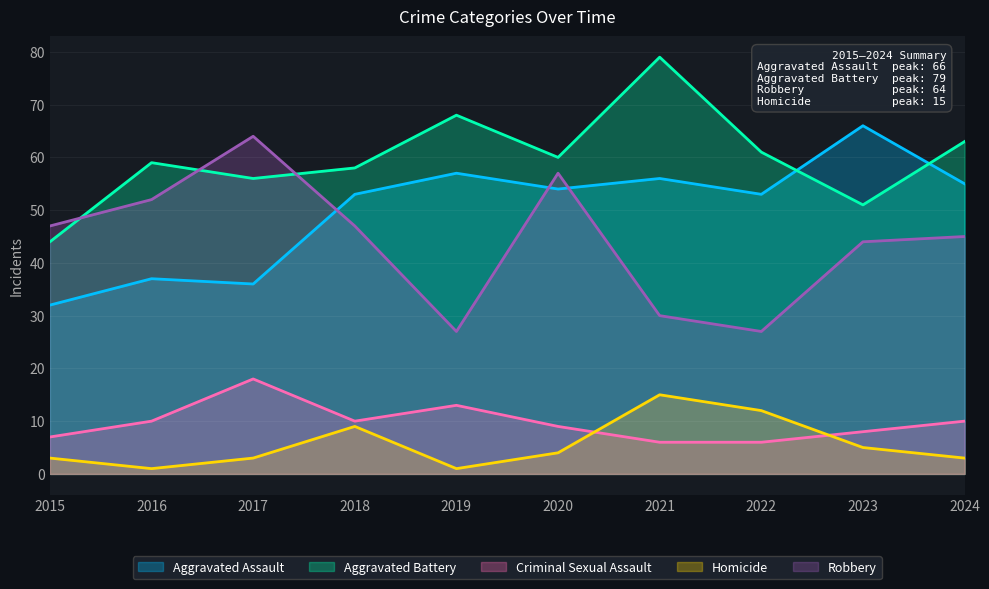

What are all the series names shown in the legend?

Aggravated Assault, Aggravated Battery, Criminal Sexual Assault, Homicide, Robbery